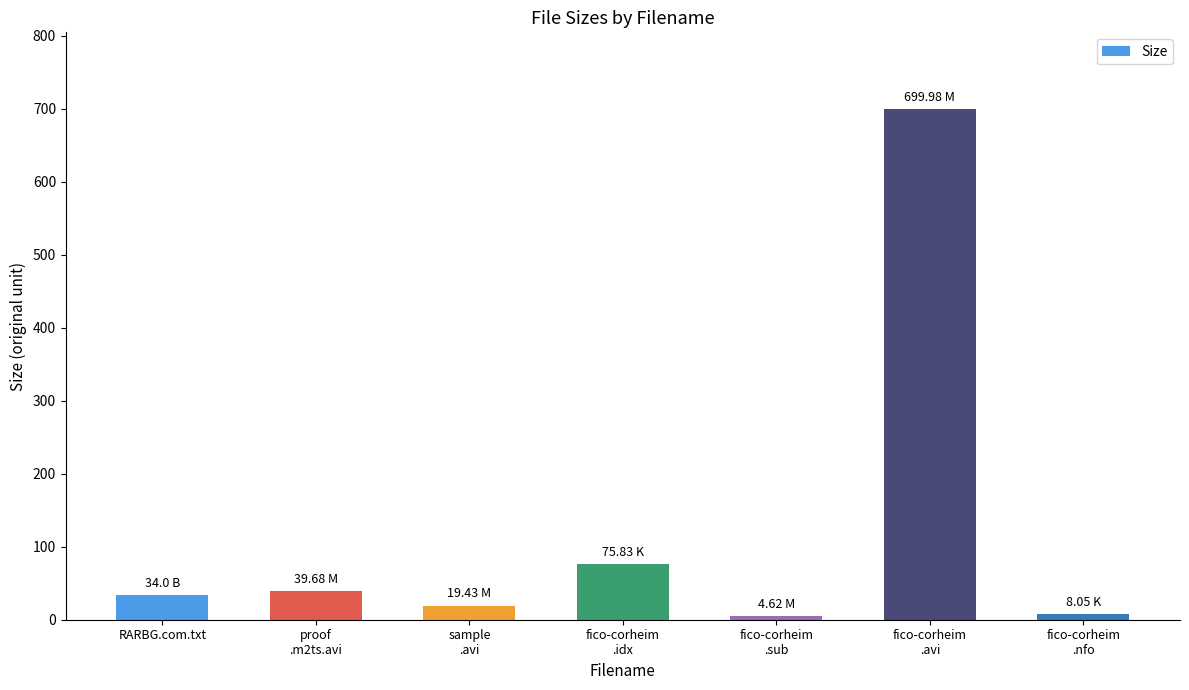

Between RARBG.com.txt and sample
.avi, which is larger?

RARBG.com.txt